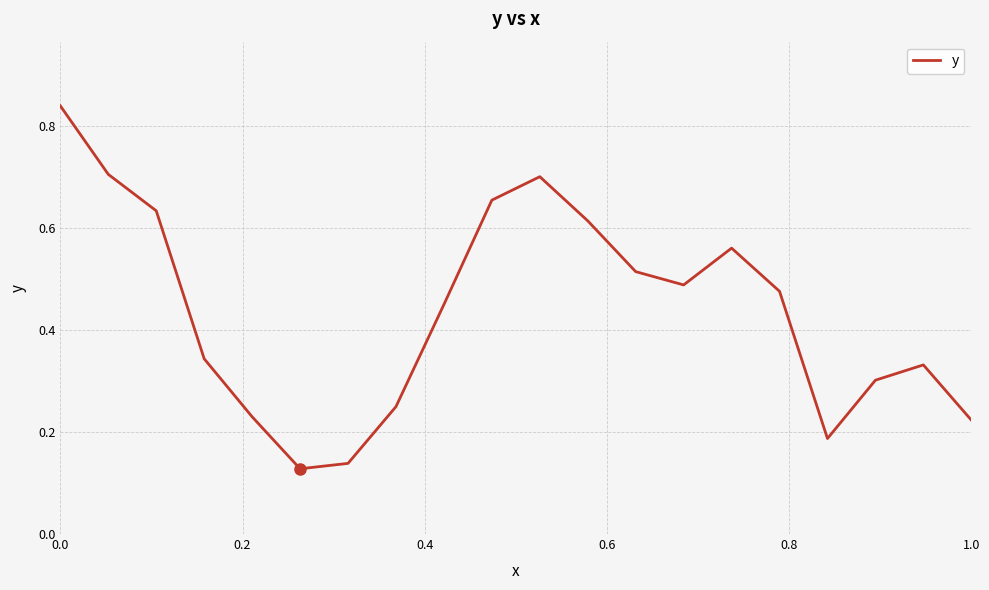

Is it true that the value at 0.0 is 1.3?

False